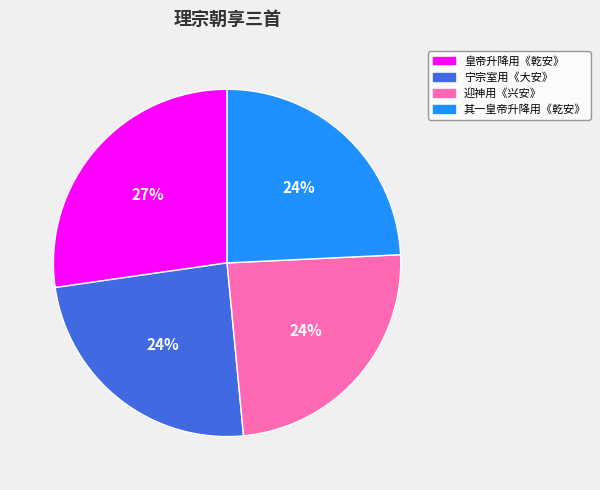

How many segments does this pie chart have?

4